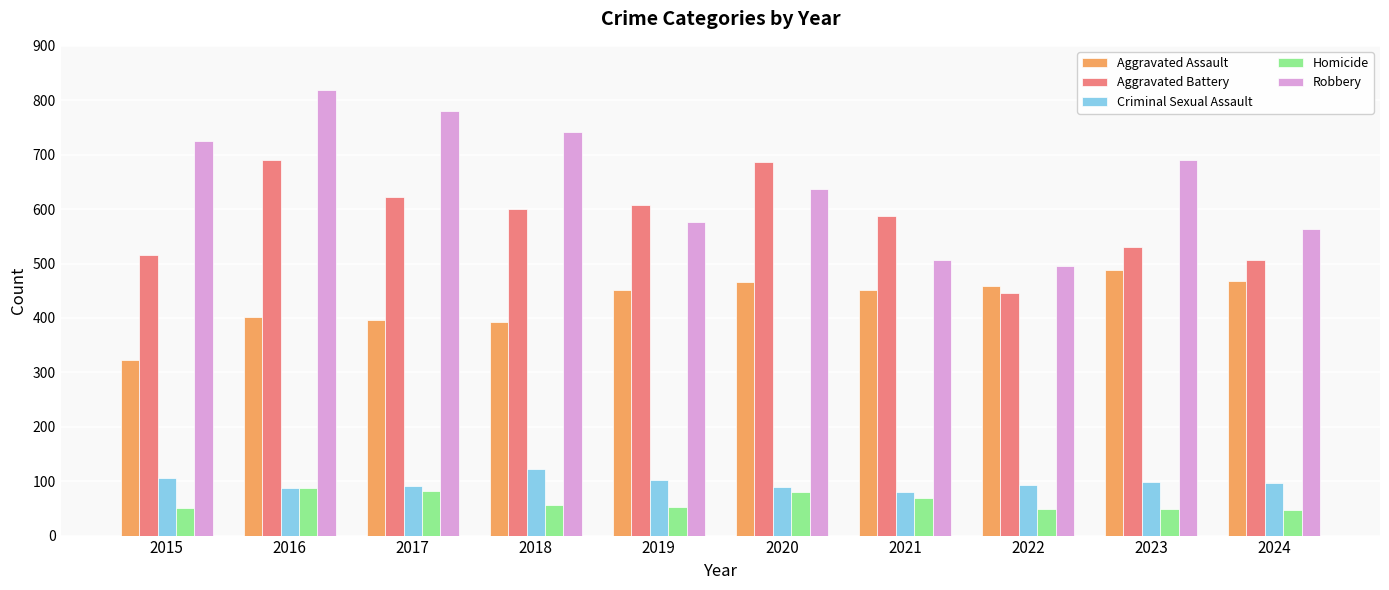

What is the average value of the Robbery series?

653